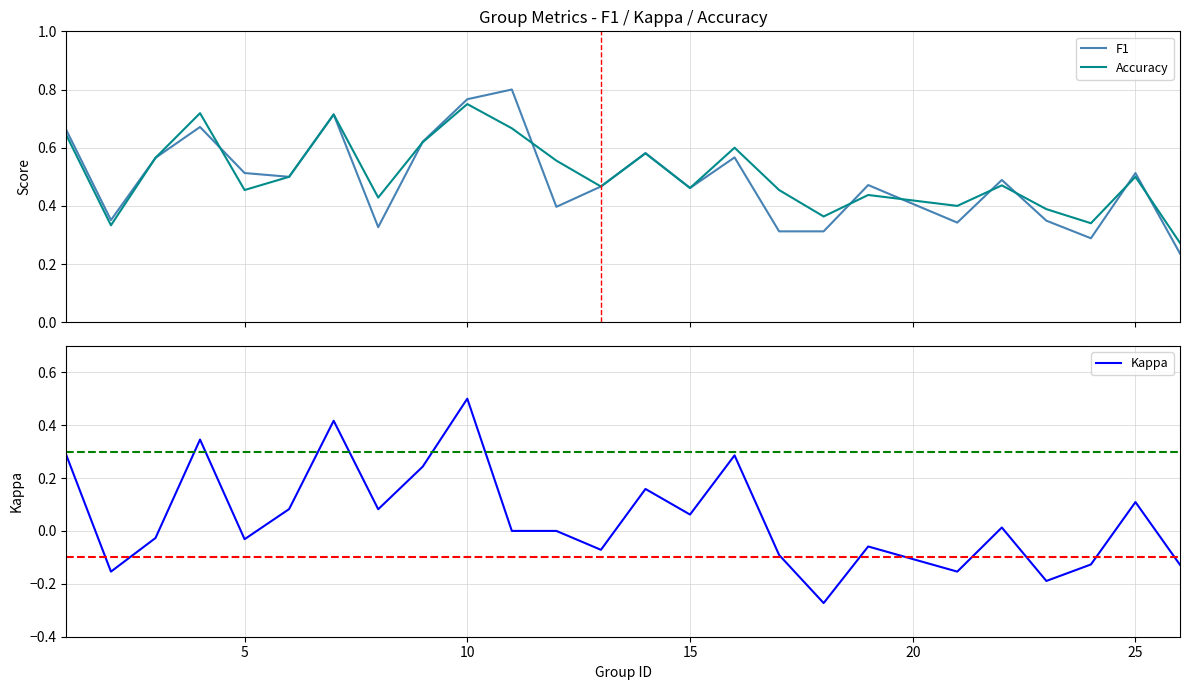

Is it true that Kappa equals 0.5 at 10?

True